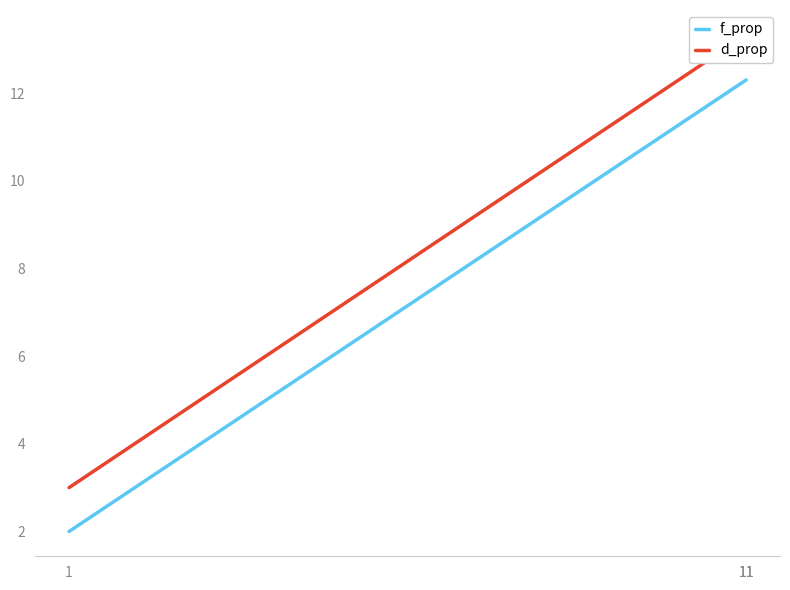

Does the chart display data point markers on the line(s)?

No